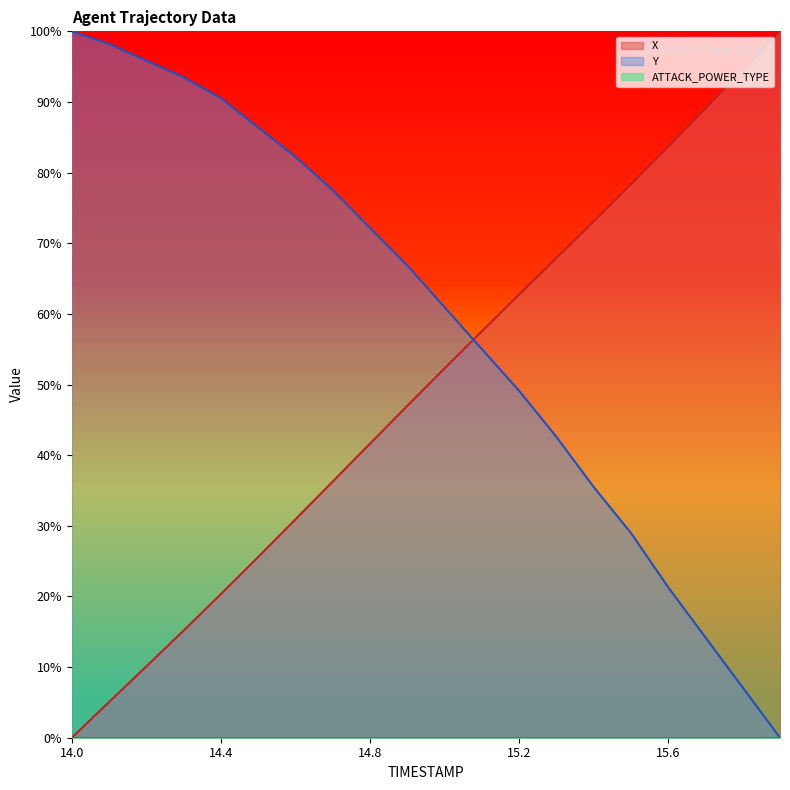

Reading left to right, extract all data points from this chart.

X: 14.0=0.0	14.1=5.1	14.2=10.1	14.3=15.2	14.4=20.3	14.5=25.6	14.6=30.9	14.7=36.3	14.8=41.6	14.9=47.0	15.0=52.3	15.1=57.5	15.2=62.7	15.3=67.9	15.4=73.1	15.5=78.3	15.6=83.7	15.7=89.1	15.8=94.5	15.9=100.0
Y: 14.0=100.0	14.1=98.2	14.2=95.9	14.3=93.5	14.4=90.5	14.5=86.4	14.6=82.2	14.7=77.5	14.8=72.2	14.9=66.9	15.0=60.9	15.1=55.0	15.2=49.1	15.3=42.6	15.4=35.5	15.5=29.0	15.6=21.3	15.7=14.2	15.8=7.1	15.9=0.0